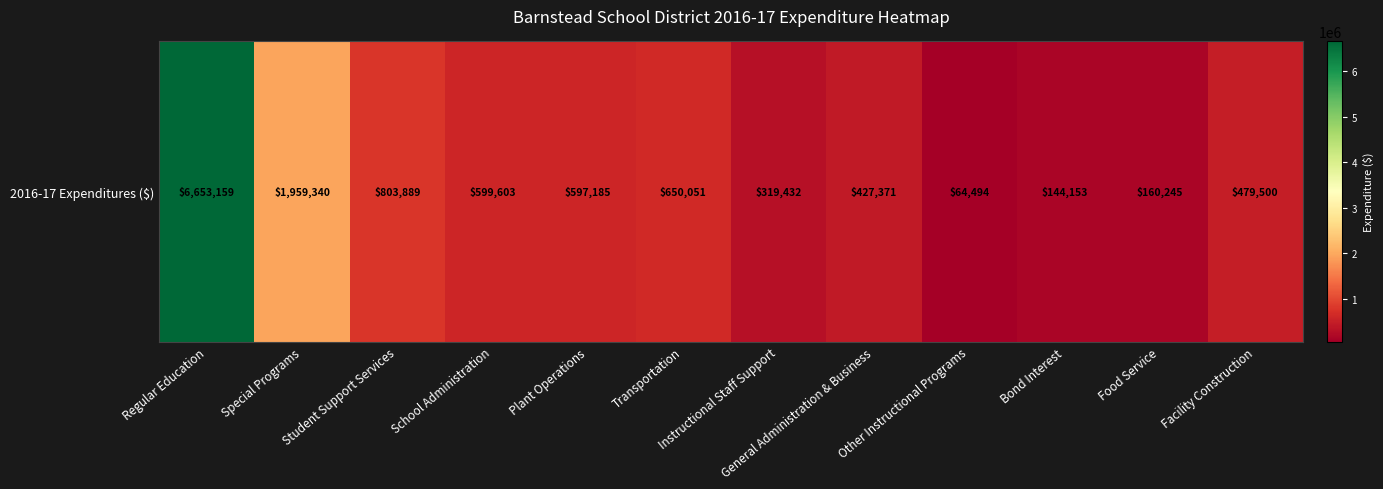

Reading left to right, what are all the values shown in this chart?

6653159	1959340	803889	599603	597185	650051	319432	427371	64494	144153	160245	479500